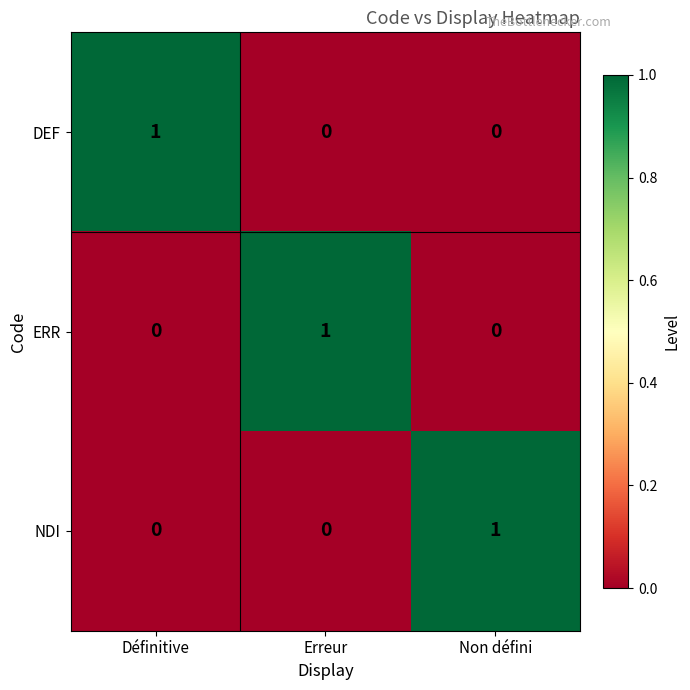

The NDI series shows -1 at Erreur. True or false?

False